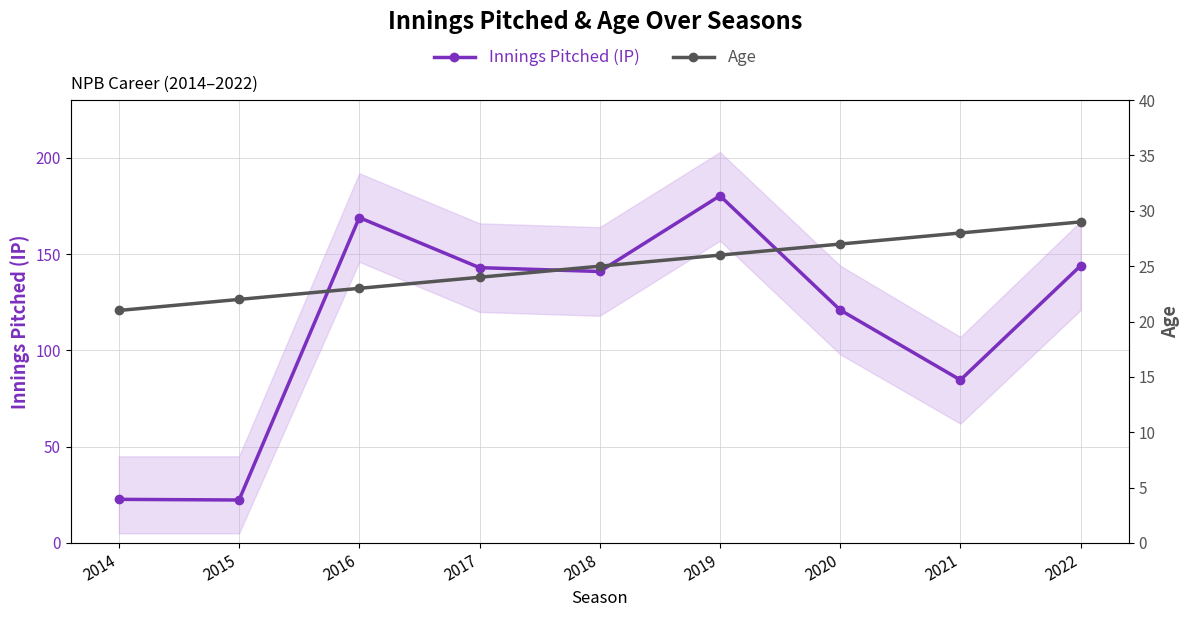

True or false: Innings Pitched (IP) has a value of 82.1 at 2018.

False